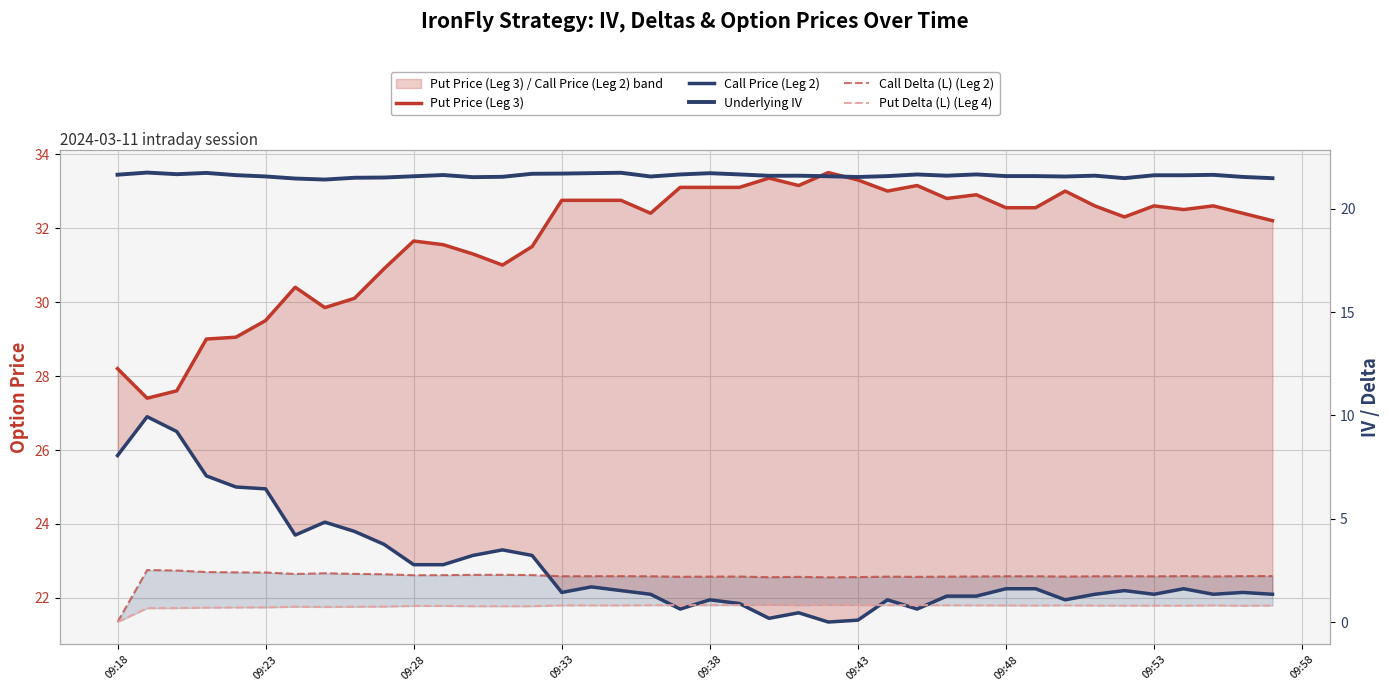

Reading right to left, extract all data points from this chart.

Put Price (Leg 3): 32.2	32.4	32.6	32.5	32.6	32.3	32.6	33.0	32.5	32.5	32.9	32.8	33.1	33.0	33.3	33.5	33.1	33.4	33.1	33.1	33.1	32.4	32.8	32.8	32.8	31.5	31.0	31.3	31.6	31.6	30.9	30.1	29.9	30.4	29.5	29.1	29.0	27.6	27.4	28.2
Call Price (Leg 2): 22.1	22.1	22.1	22.2	22.1	22.2	22.1	21.9	22.2	22.2	22.1	22.1	21.7	21.9	21.4	21.4	21.6	21.4	21.9	21.9	21.7	22.1	22.2	22.3	22.1	23.1	23.3	23.1	22.9	22.9	23.4	23.8	24.1	23.7	24.9	25.0	25.3	26.5	26.9	25.9
Underlying IV: 21.5	21.5	21.6	21.6	21.6	21.5	21.6	21.6	21.6	21.6	21.7	21.6	21.7	21.6	21.5	21.6	21.6	21.6	21.7	21.7	21.7	21.6	21.7	21.7	21.7	21.7	21.5	21.5	21.6	21.6	21.5	21.5	21.4	21.5	21.6	21.6	21.7	21.7	21.8	21.7
Call Delta (L) (Leg 2): 2.2	2.2	2.2	2.2	2.2	2.2	2.2	2.2	2.2	2.2	2.2	2.2	2.2	2.2	2.2	2.2	2.2	2.2	2.2	2.2	2.2	2.2	2.2	2.2	2.2	2.3	2.3	2.3	2.3	2.3	2.3	2.3	2.4	2.3	2.4	2.4	2.4	2.5	2.5	0.0
Put Delta (L) (Leg 4): 0.8	0.8	0.8	0.8	0.8	0.8	0.8	0.8	0.8	0.8	0.8	0.8	0.8	0.8	0.8	0.8	0.8	0.8	0.8	0.8	0.8	0.8	0.8	0.8	0.8	0.8	0.8	0.8	0.8	0.8	0.7	0.7	0.7	0.7	0.7	0.7	0.7	0.7	0.7	0.0